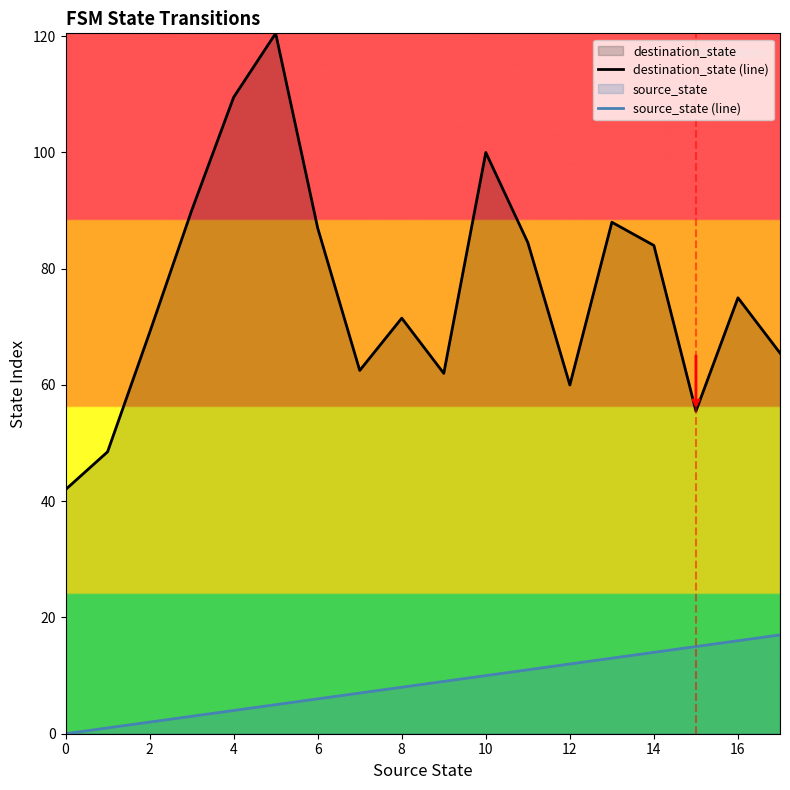

What is the label of the 11th point from the left?

10